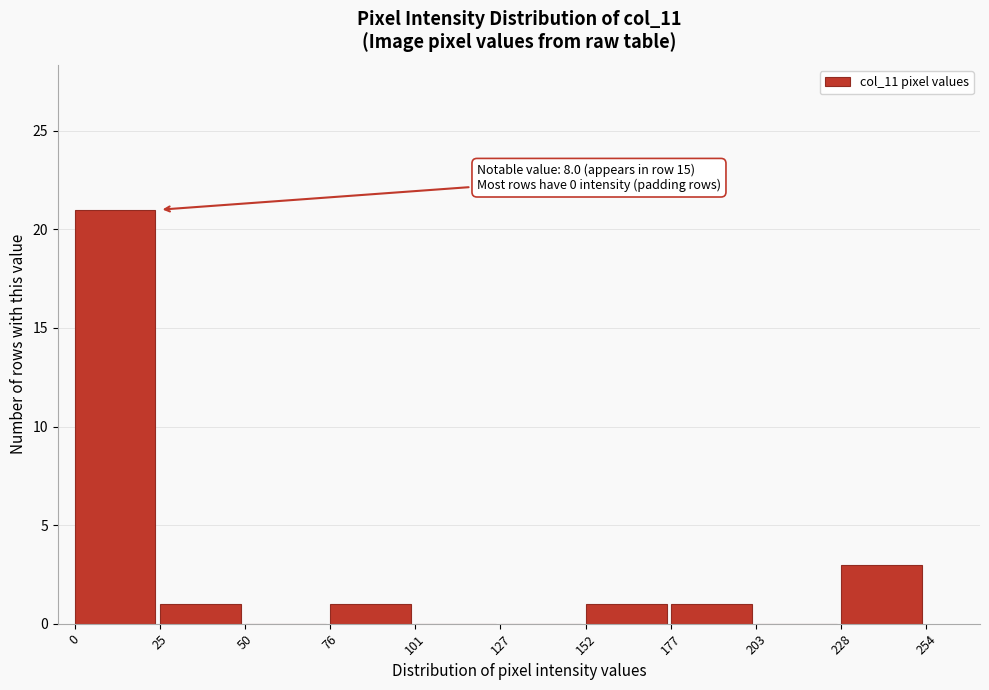

Over which range of the x-axis is the bar tallest?

0 to 25